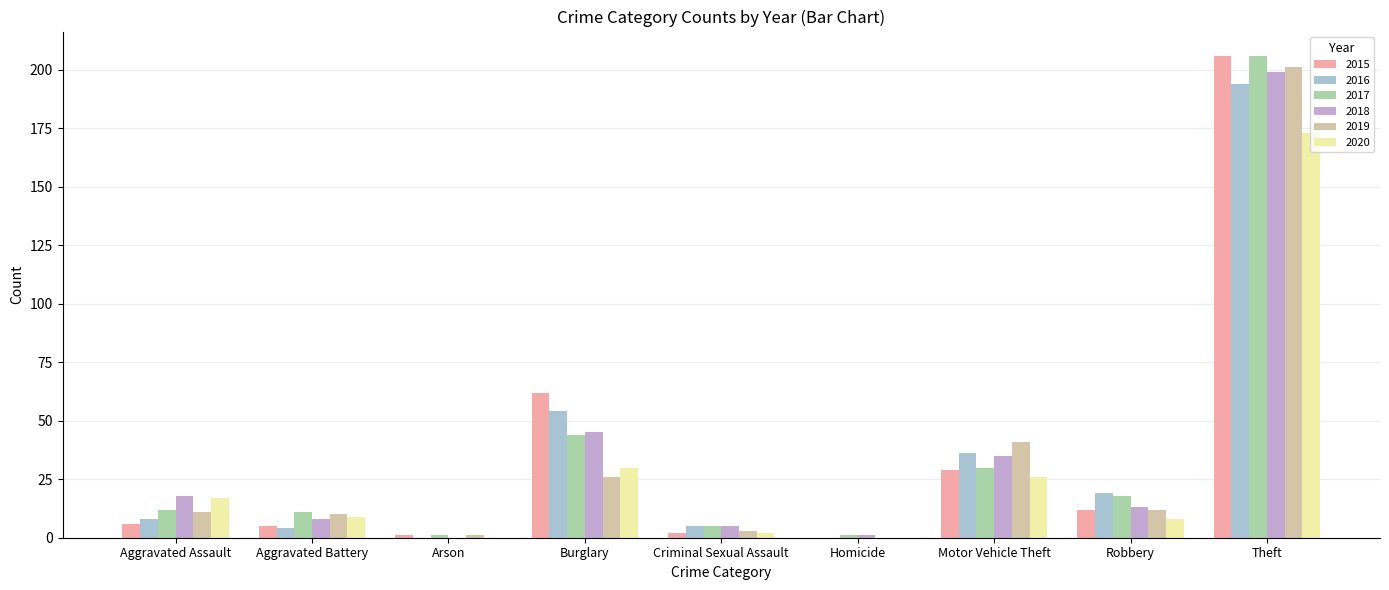

Rank the series at Arson from highest to lowest value.

2015, 2017, 2019, 2016, 2018, 2020